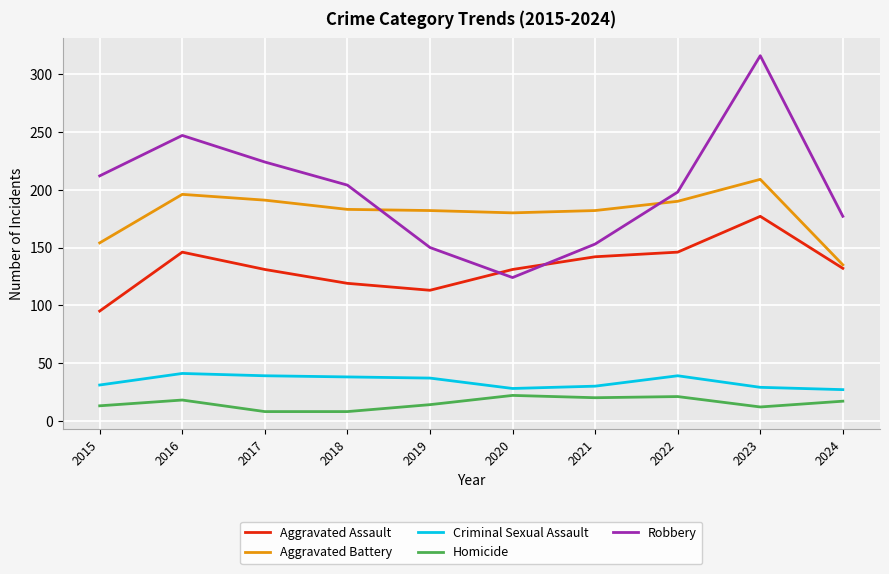

Between 2021 and 2024, which series saw the biggest shift?

Aggravated Battery